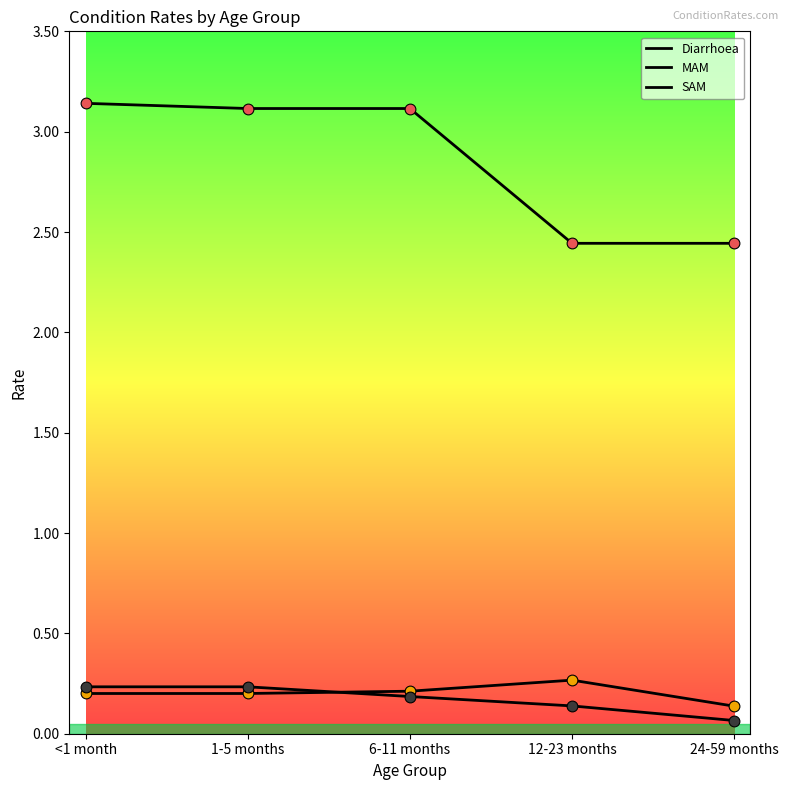

Does the chart have visible grid lines?

No